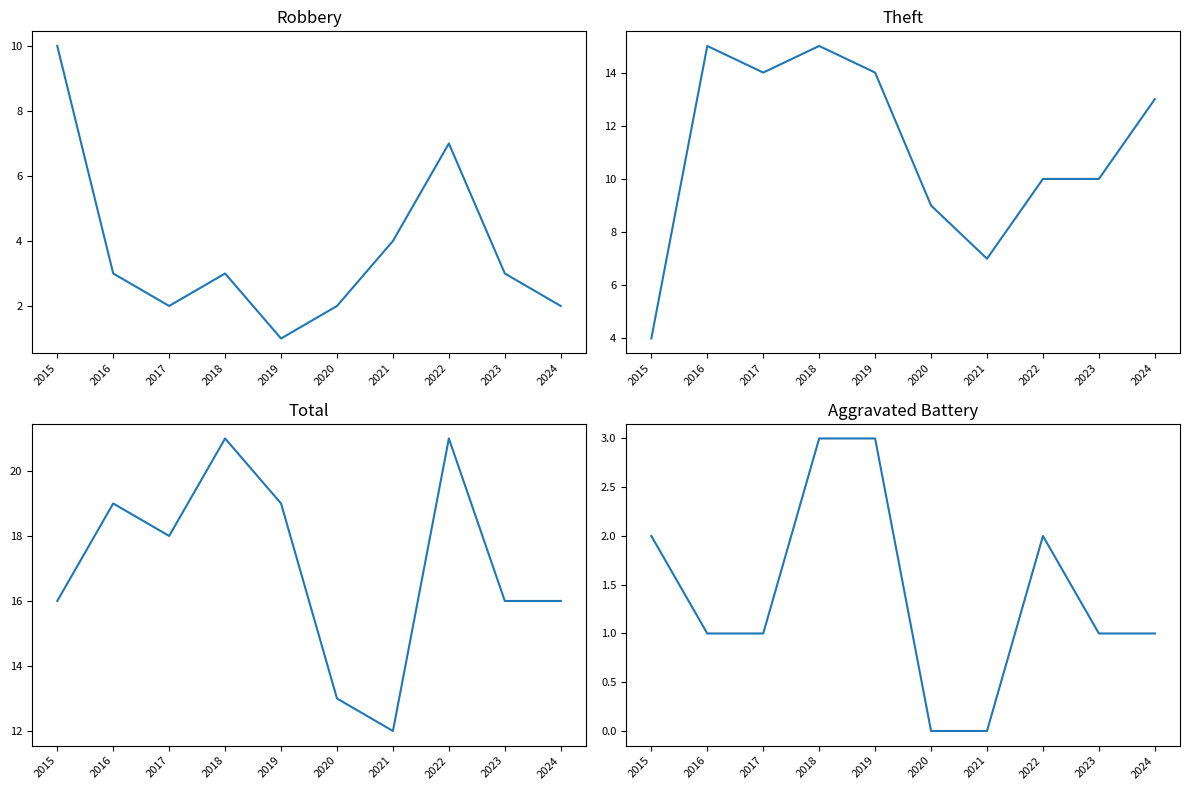

How many data points in Theft are above 13?

4